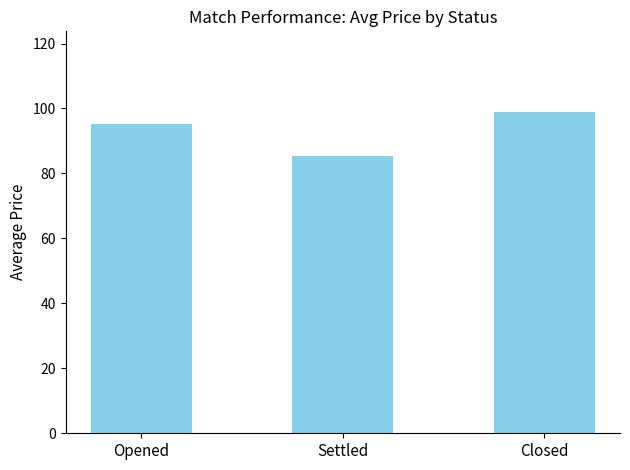

List the labels in order of value, smallest first.

Settled, Opened, Closed